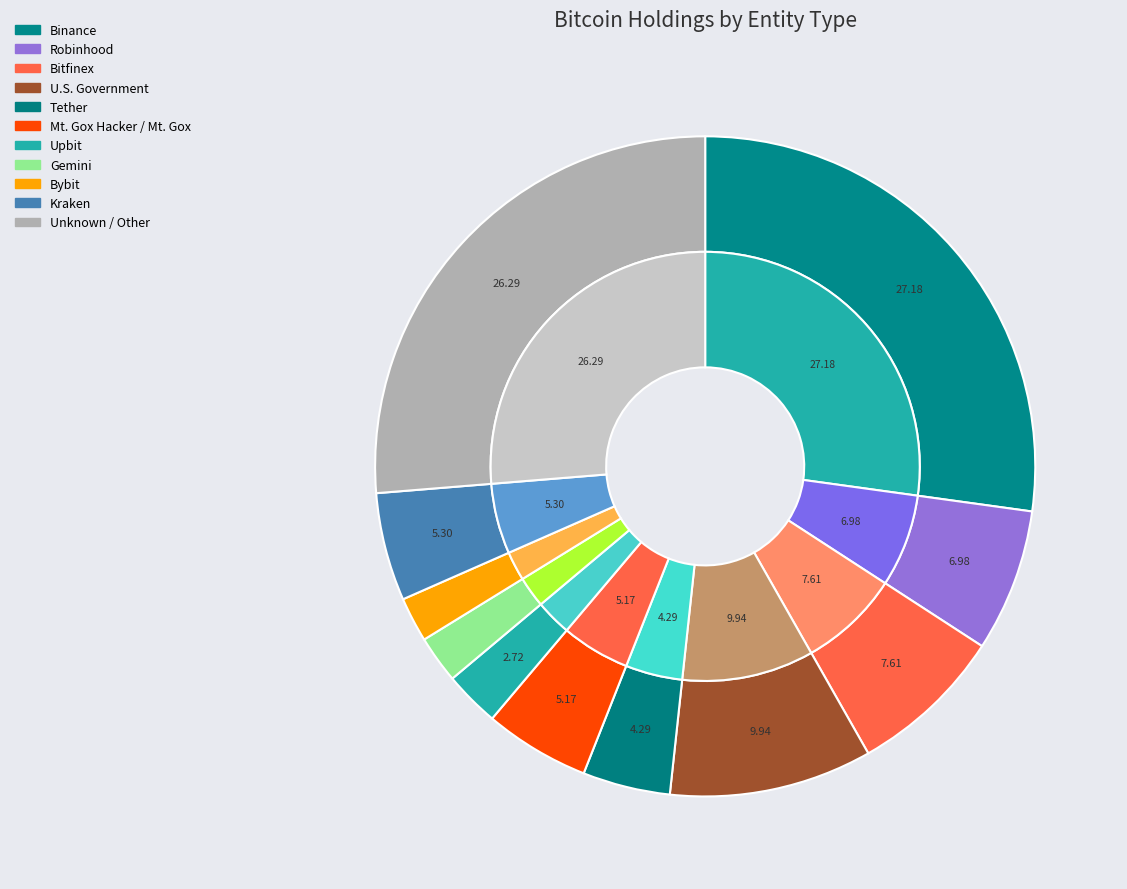

Is there any slice that represents more than half of the pie?

No